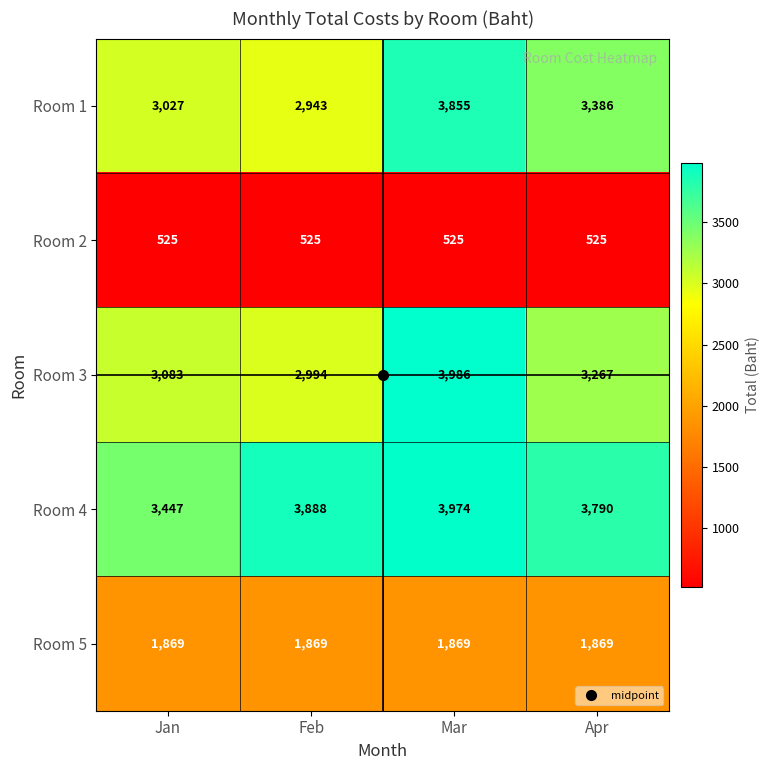

Which series changed the most between Jan and Mar?

Room 3